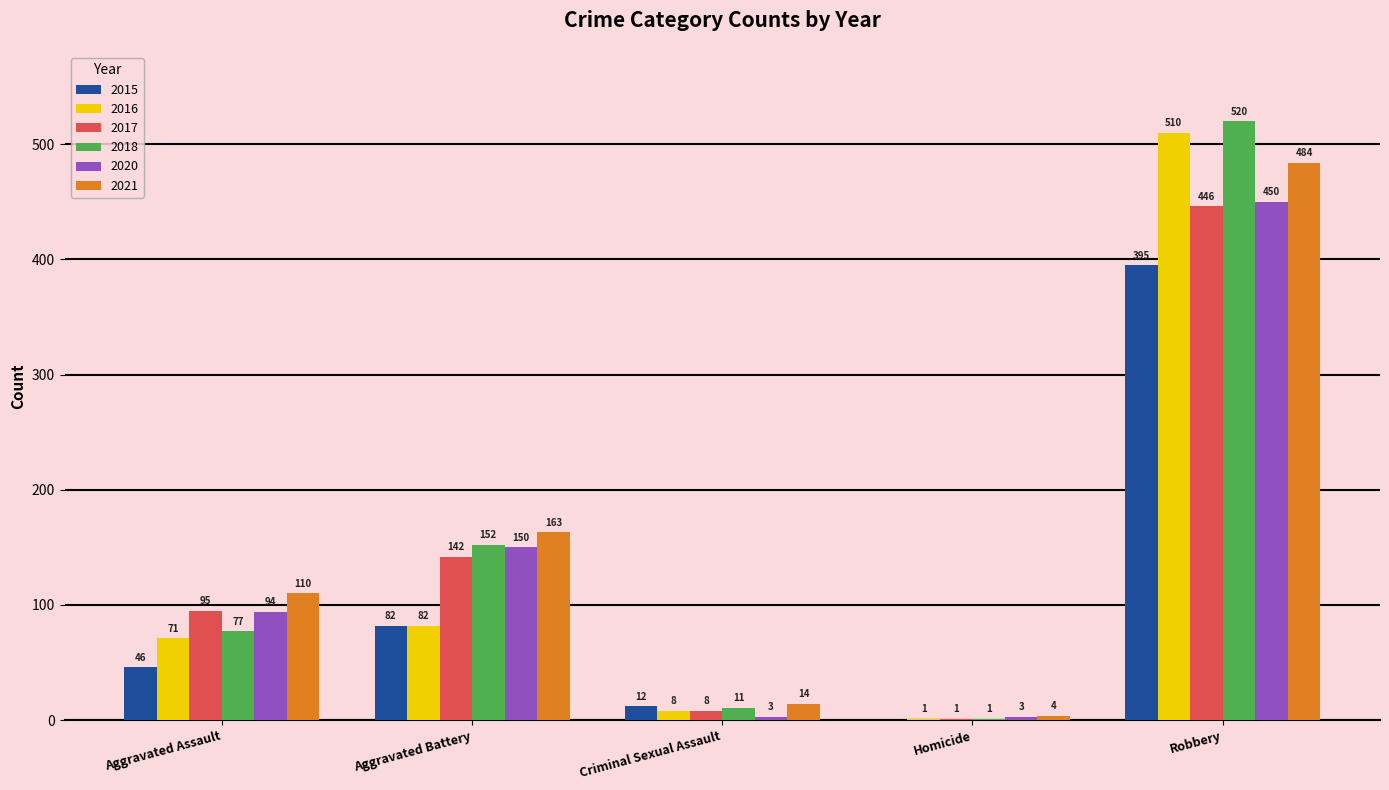

How many groups of bars are there?

5